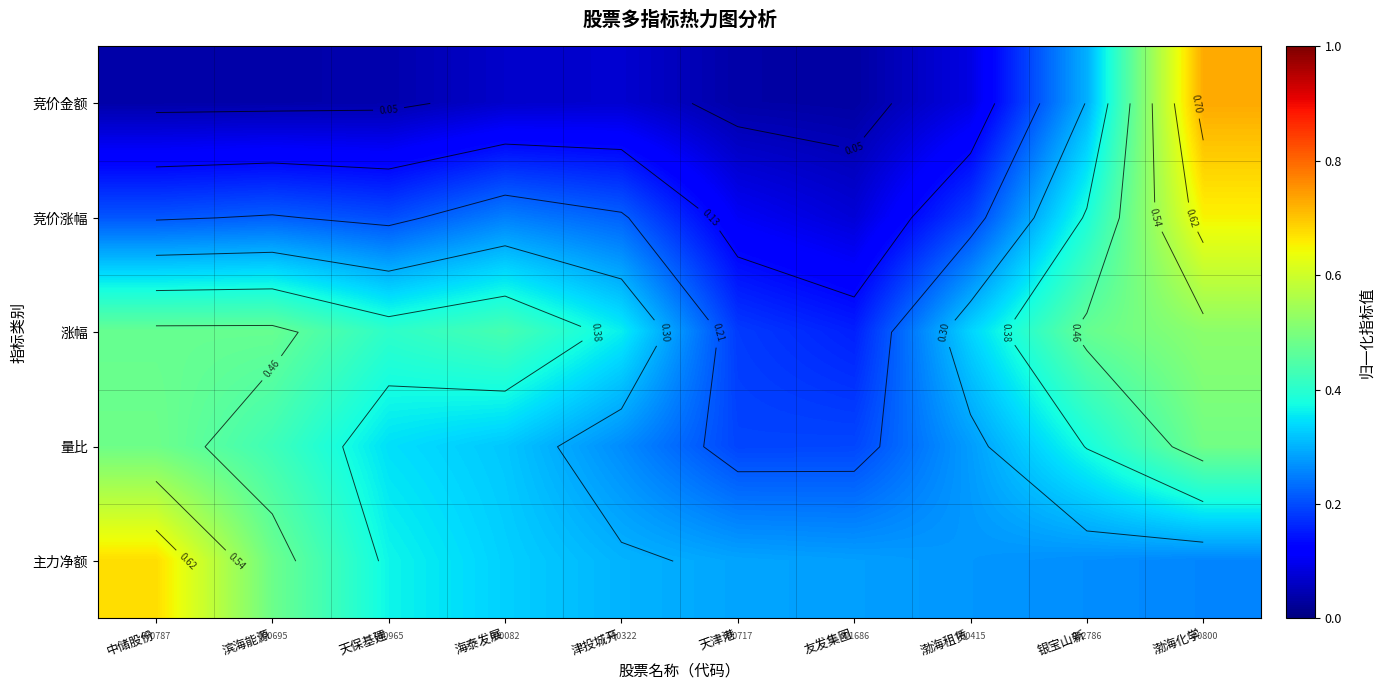

What is the sum of the 量比 values at 津投城开 and 天保基建?

0.6